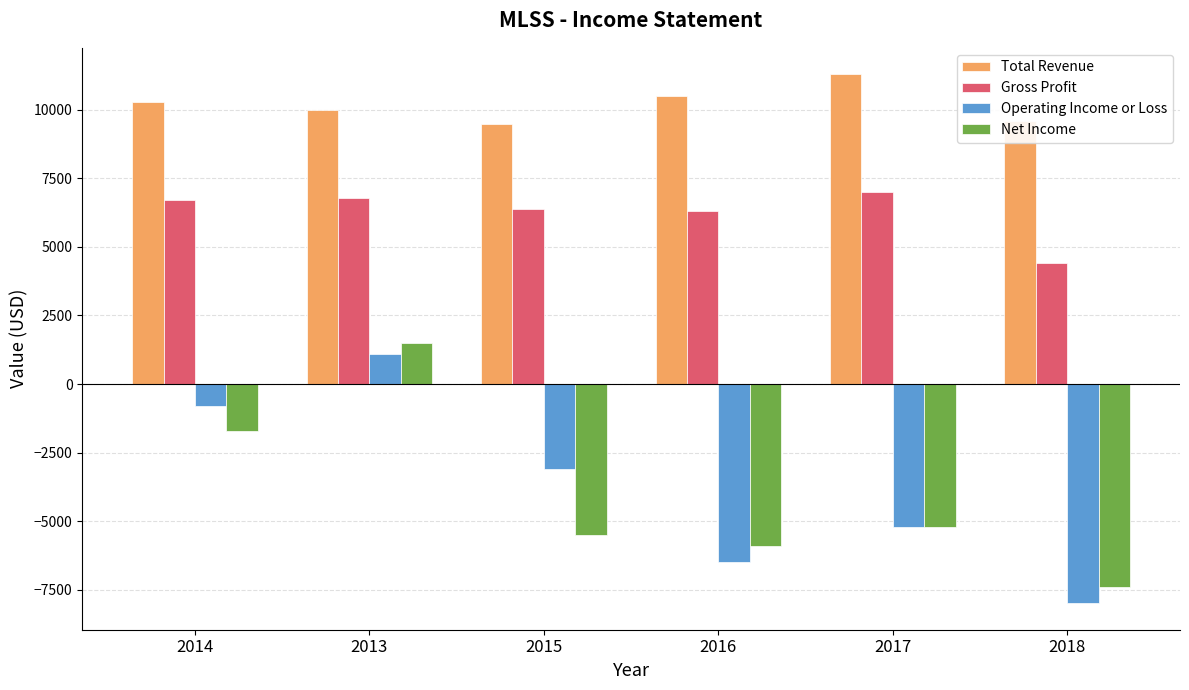

How many bars are there in each group?

4